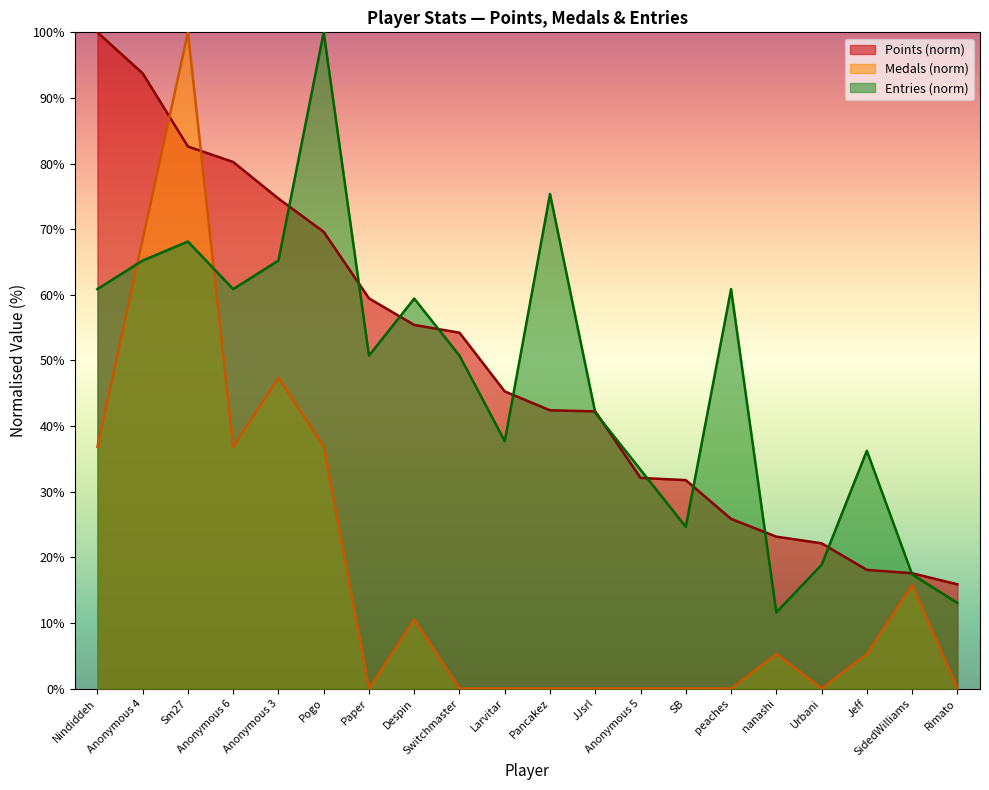

How many data points in Entries are less than 50?

9